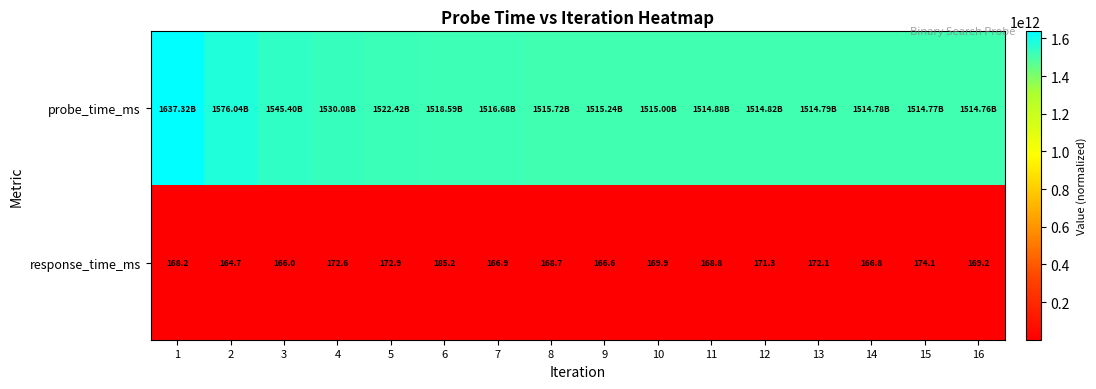

Which has a higher value, 14 or 7?

7